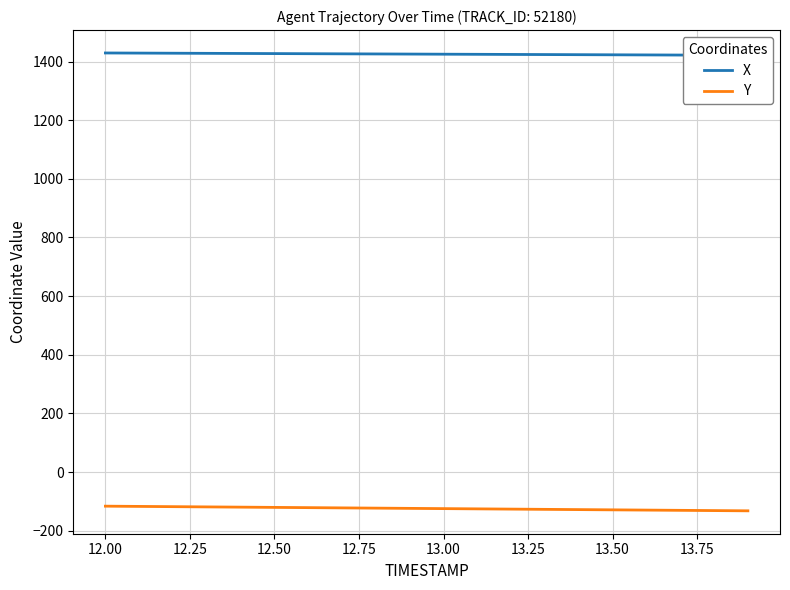

What is the maximum value for Y?

-116.5